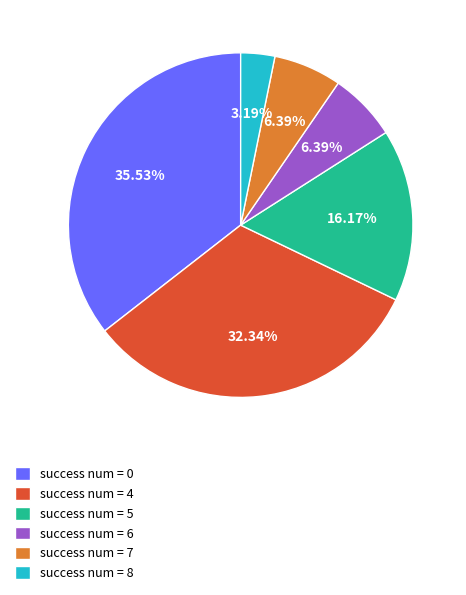

To the nearest percent, what is the difference between the largest and smallest slice percentages?

32%